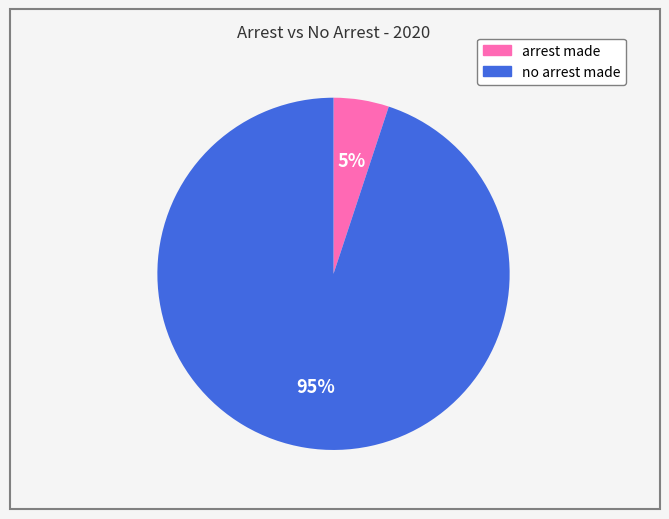

Is there a majority slice in this chart?

Yes